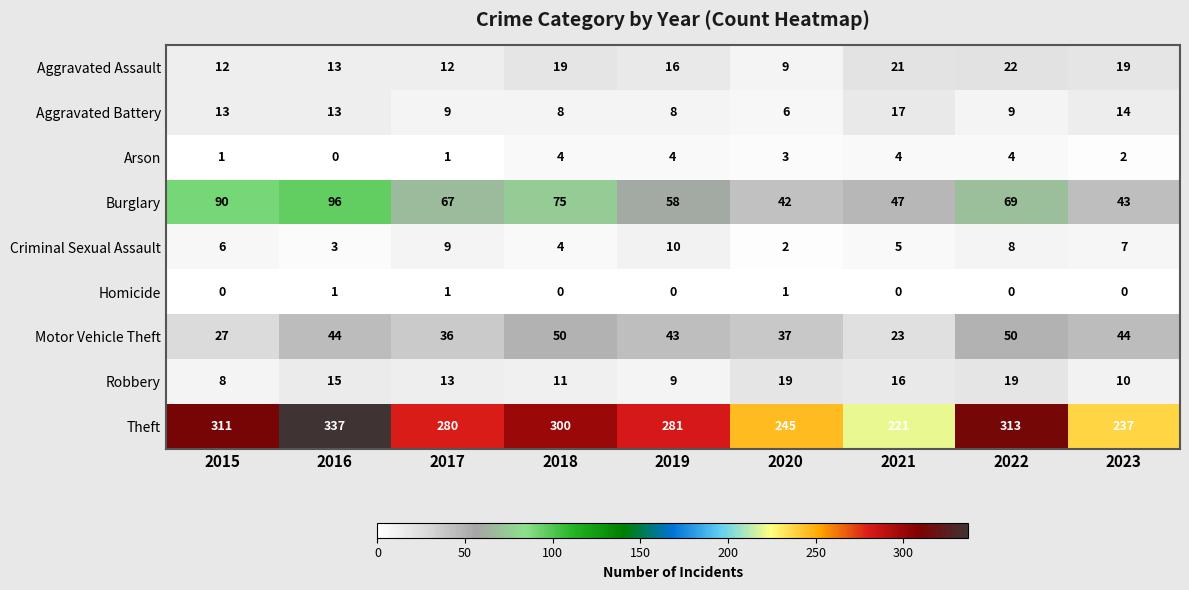

Which category has the highest value across all series?

2016